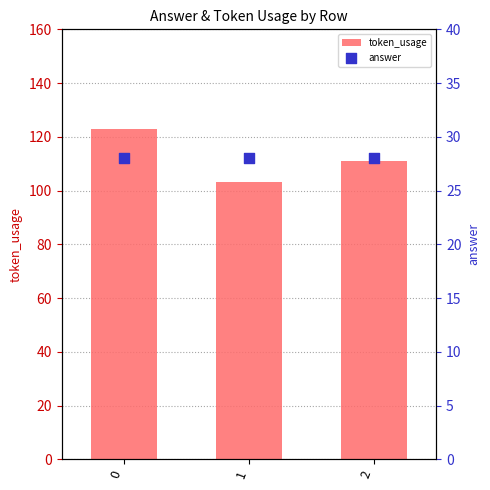

Which series has the largest total across all categories?

token_usage